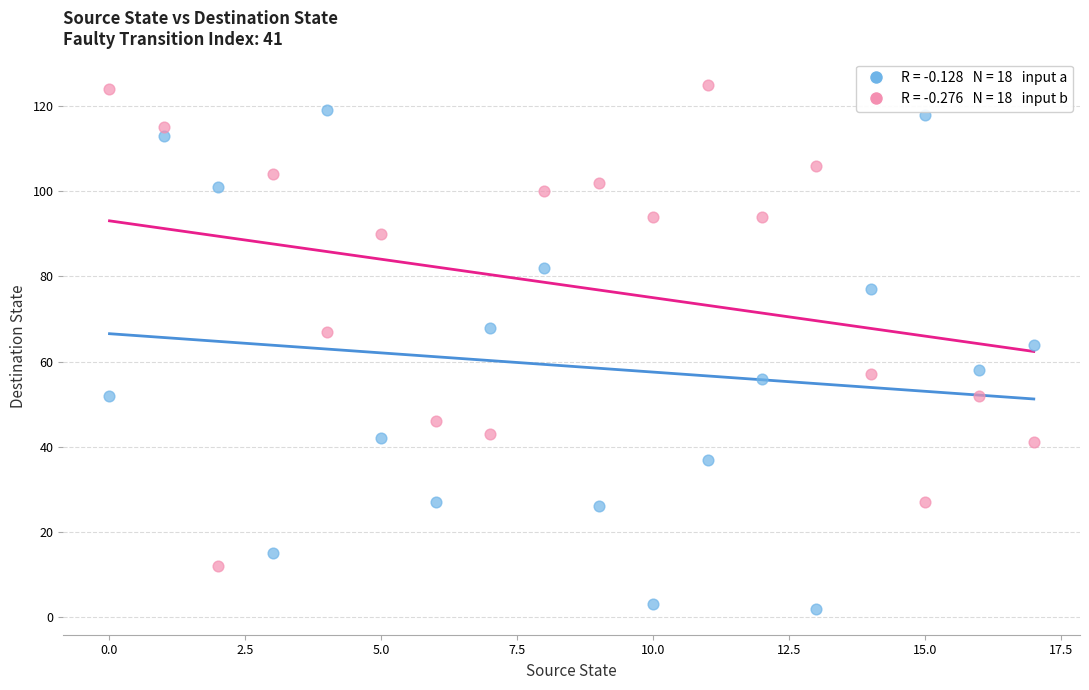

Across all data points, what is the range of Y values (max minus min)?

123